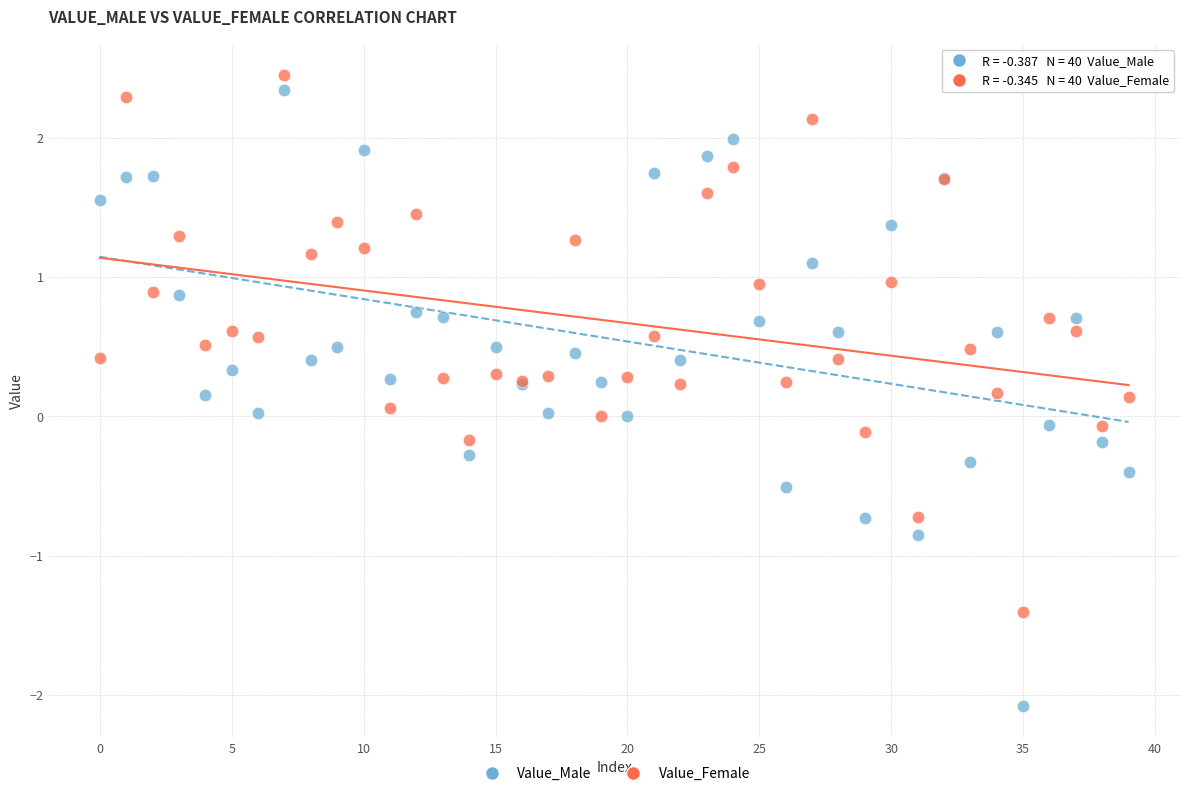

What are all the series names shown in the legend?

Value_Male, Value_Female